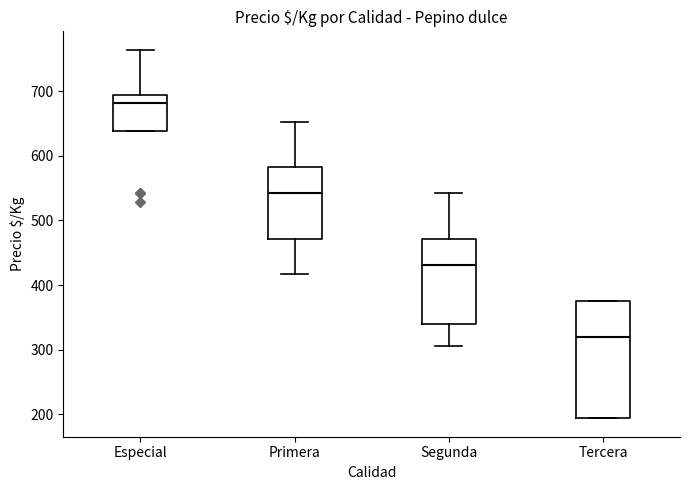

Where is the upper edge of the box for Tercera on the y-axis? The values are not printed on the chart, so give them approximately, as read against the axis.

380